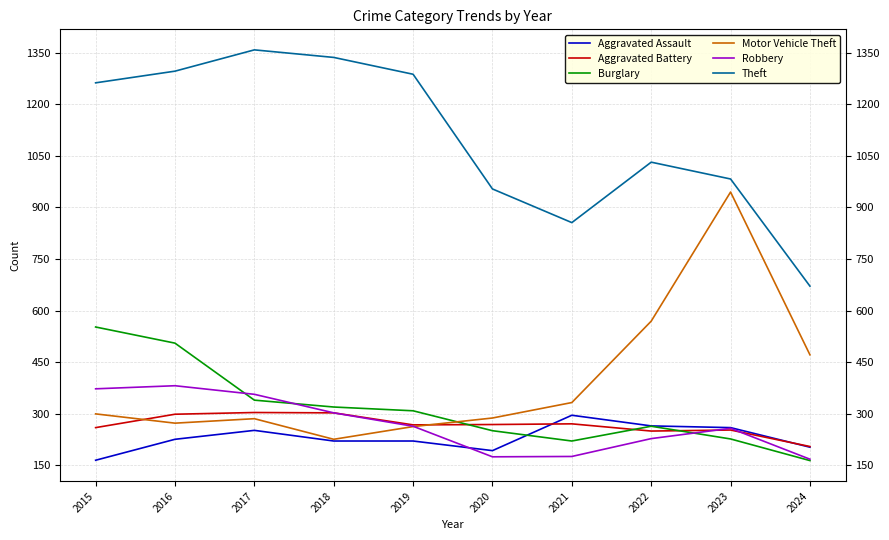

The Robbery series shows 257 at 2023. True or false?

True